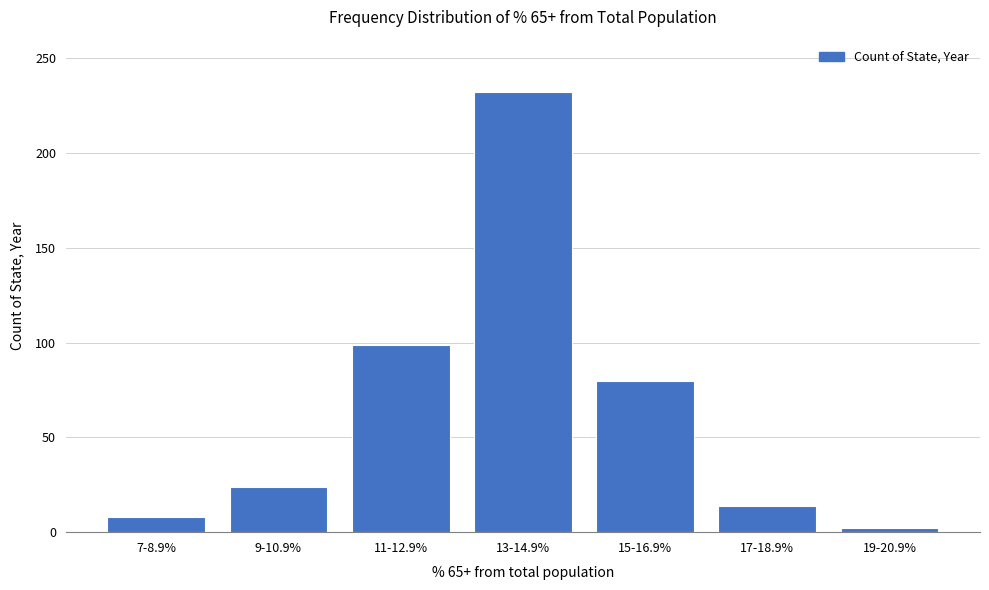

Reading right to left, transcribe all the data shown in this chart.

19-20.9%=2	17-18.9%=14	15-16.9%=80	13-14.9%=232	11-12.9%=99	9-10.9%=24	7-8.9%=8